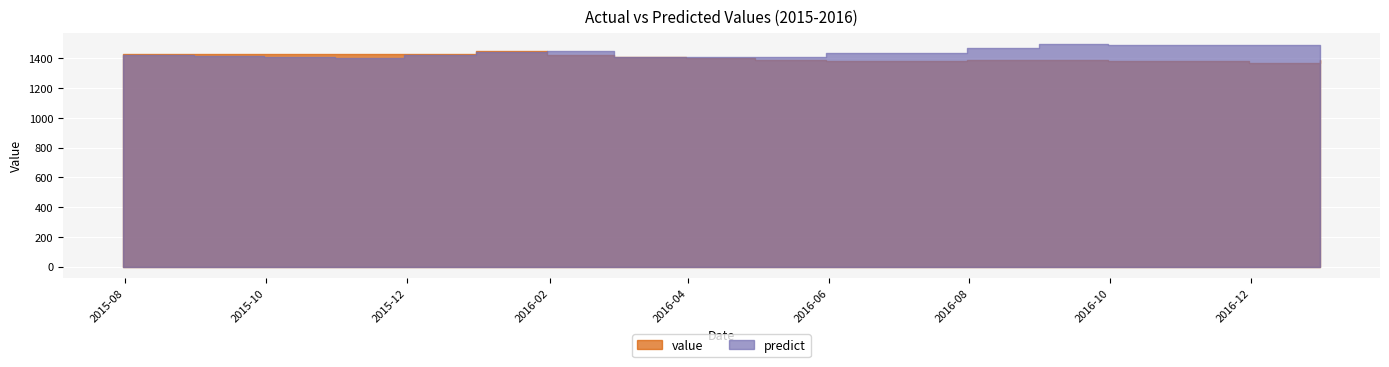

Which series has the largest total across all categories?

predict